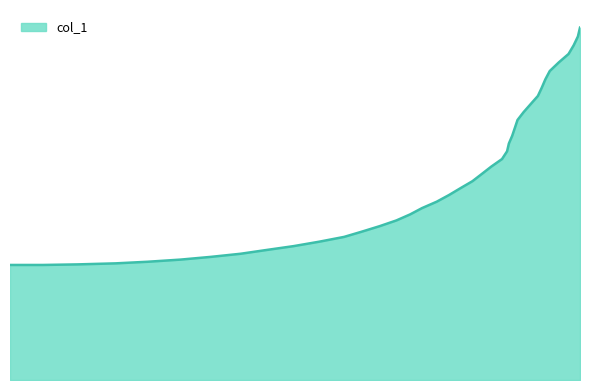

Does the chart display data point markers on the line(s)?

No